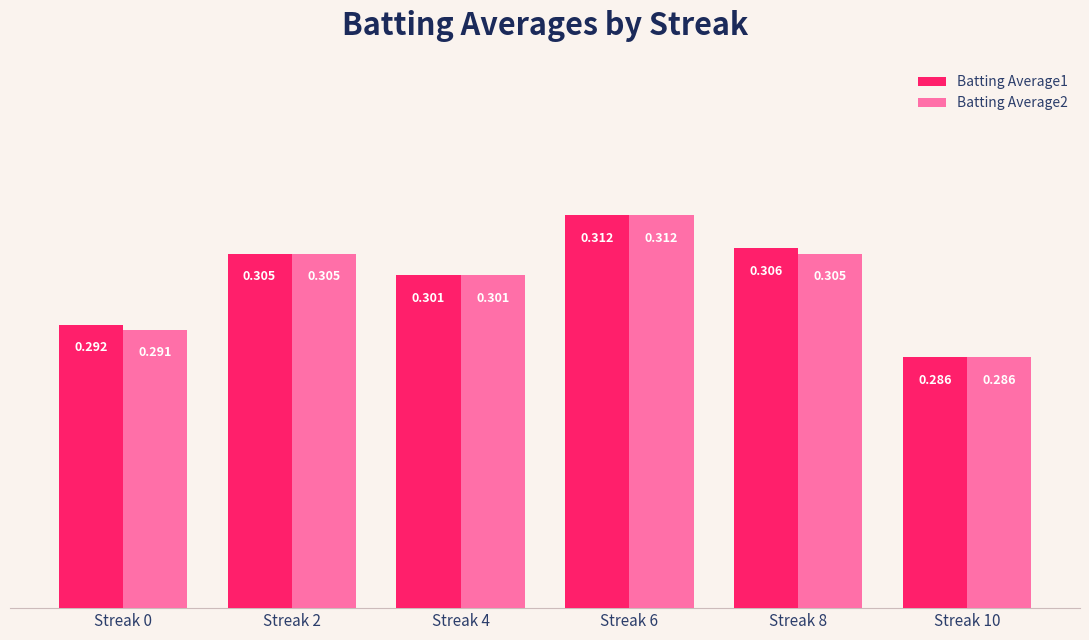

At which label is Batting Average1 closest to 0?

Streak 10